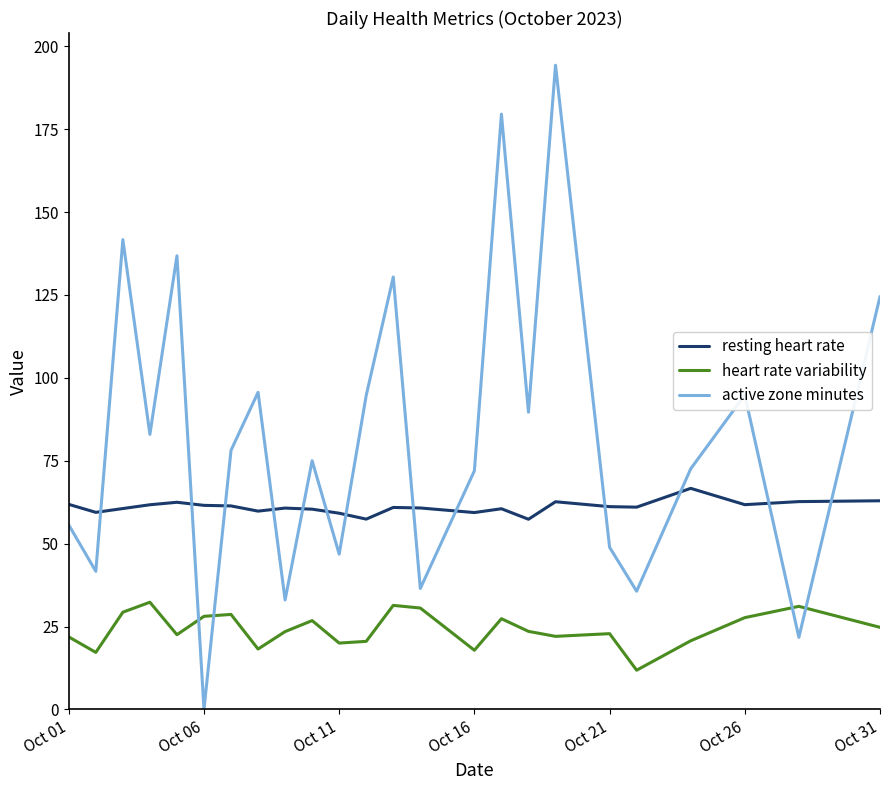

Which series has the largest total across all categories?

active zone minutes